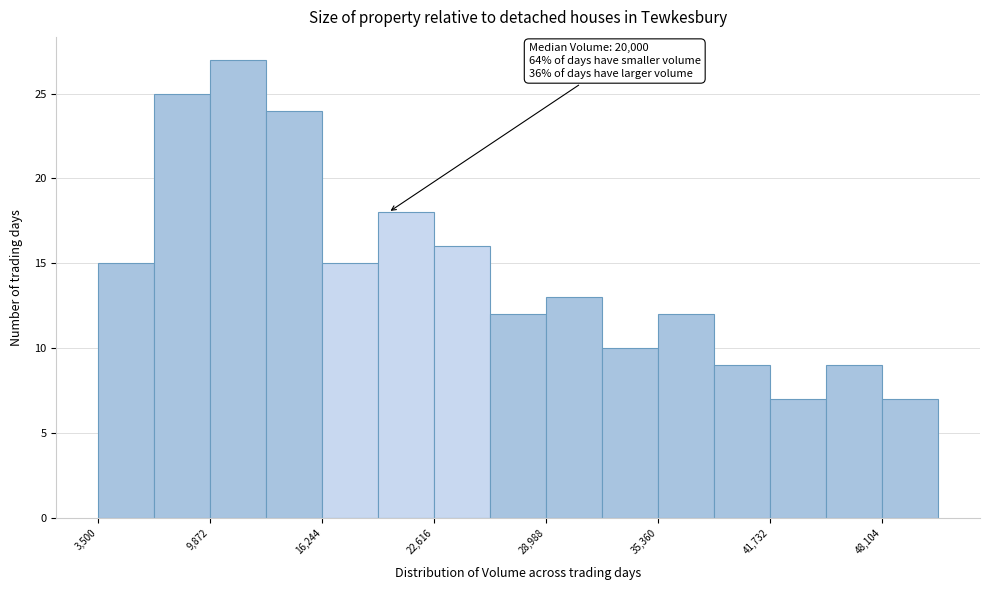

Around what value on the x-axis is the tallest bar? Give the approximate position of its centre, as read against the axis.

11000